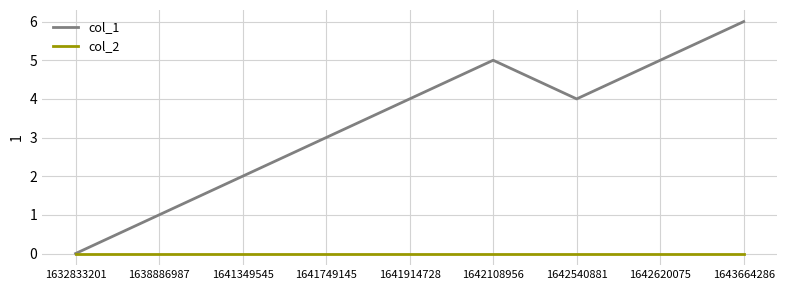

Which label corresponds to the largest value in the chart?

1643664286